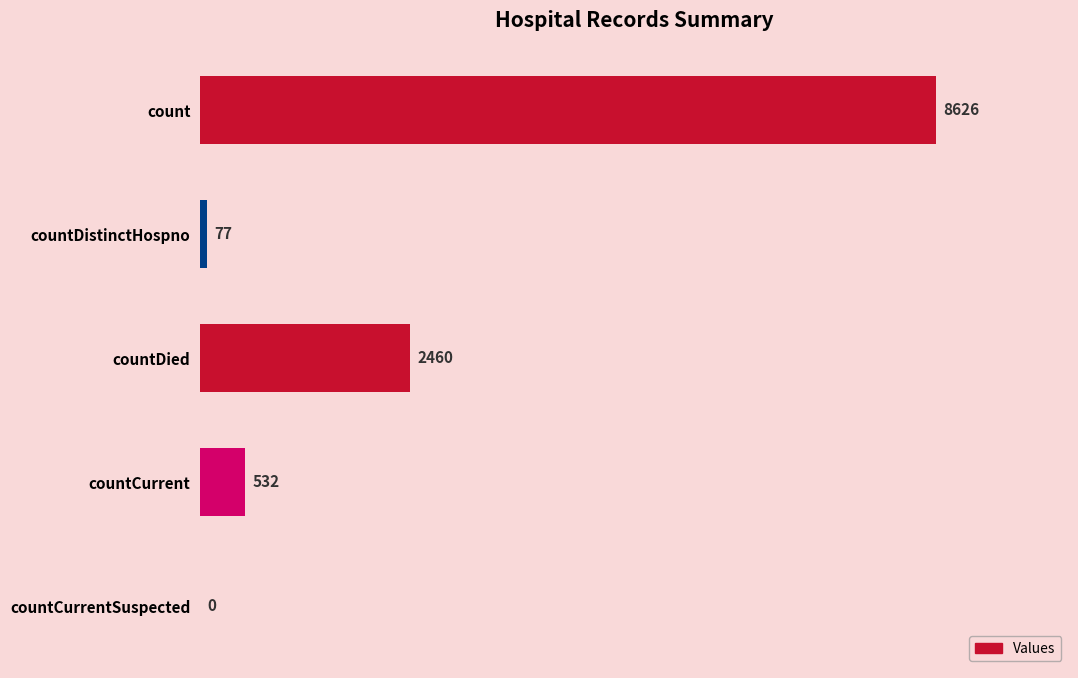

What is the sum of all values?

11695